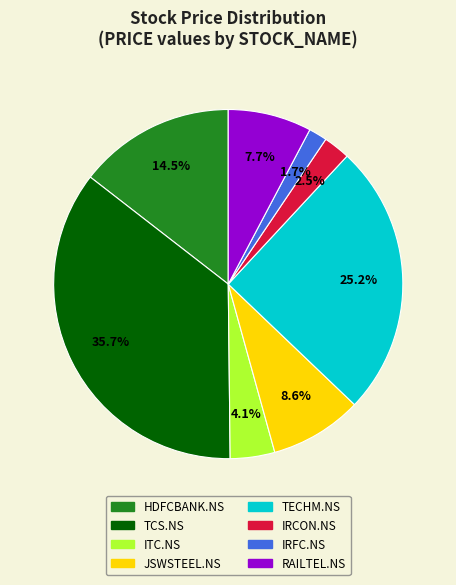

Rank the categories by value from lowest to highest.

IRFC.NS, IRCON.NS, ITC.NS, RAILTEL.NS, JSWSTEEL.NS, HDFCBANK.NS, TECHM.NS, TCS.NS